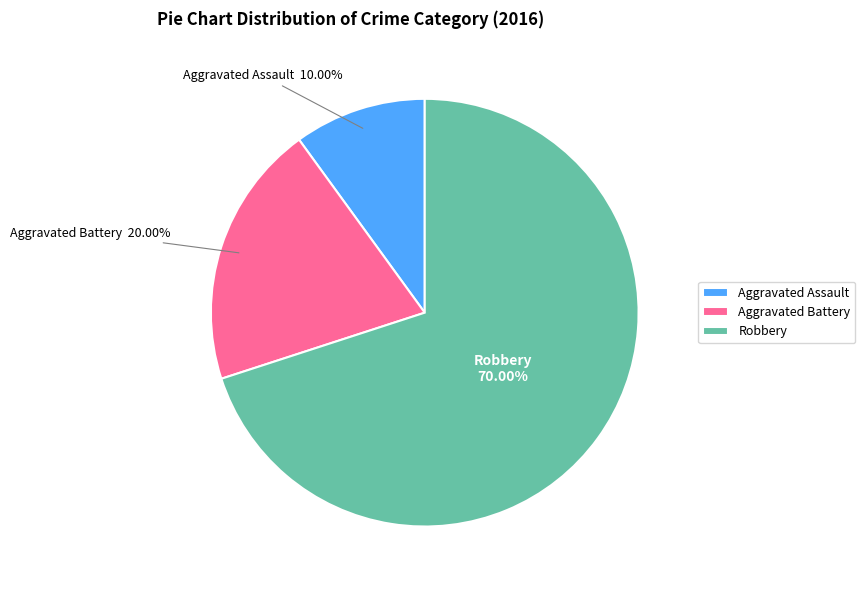

To the nearest percent, what is the difference between the largest and smallest slice percentages?

60%